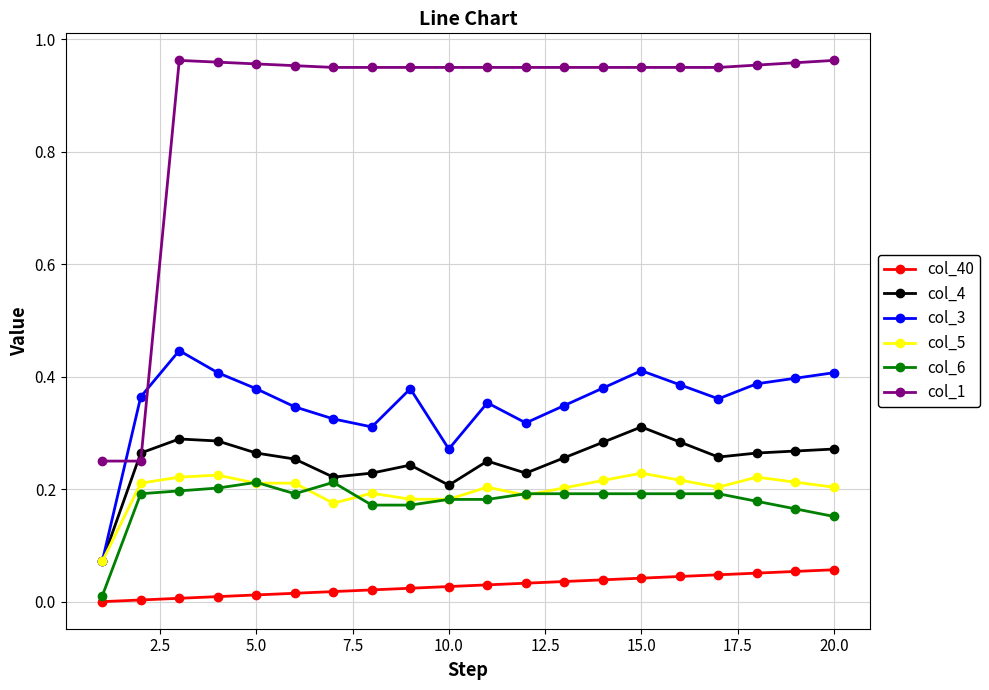

What are all the series names shown in the legend?

col_40, col_4, col_3, col_5, col_6, col_1